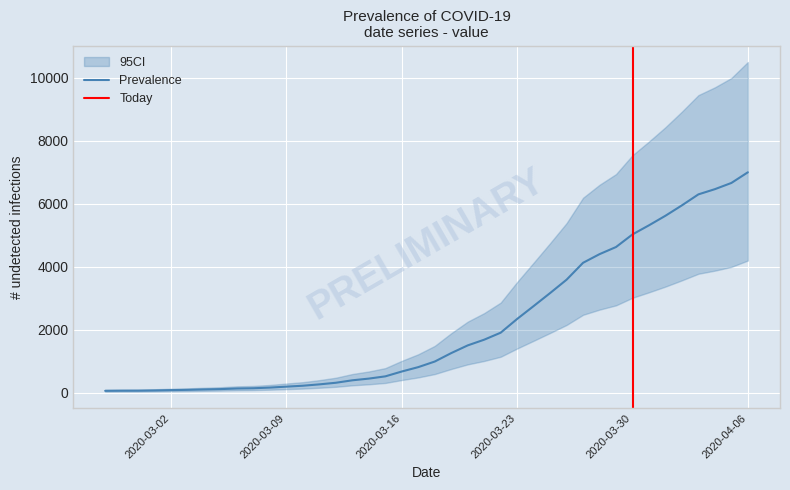

Reading left to right, what are all the values shown in this chart?

64	68	69	76	87	95	108	119	138	146	167	197	226	269	320	398	452	523	677	816	993	1261	1505	1686	1908	2344	2752	3165	3589	4125	4399	4625	5025	5314	5617	5947	6295	6460	6657	6995